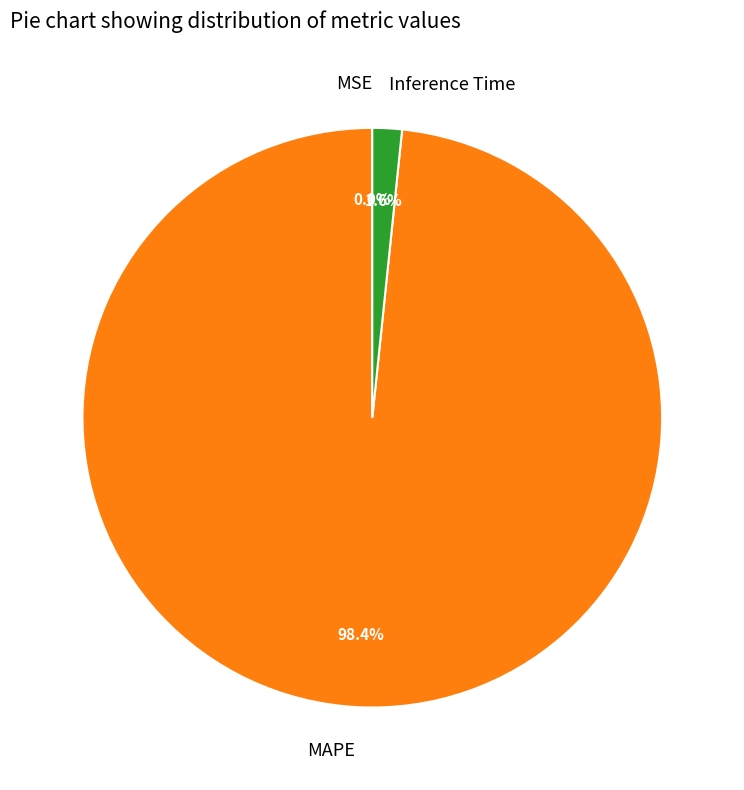

What percentage is NOT represented by MAPE?

1.6%